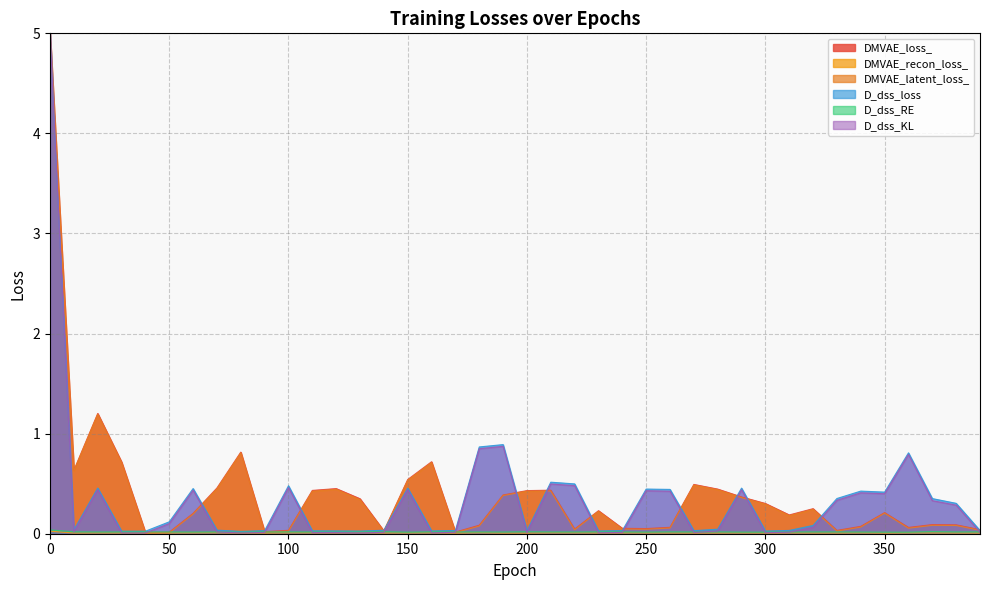

What is the sum of the DMVAE_latent_loss_ values at 10 and 280?

1.1